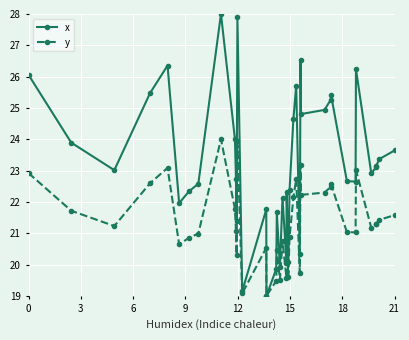

What is the maximum value shown in the chart?

28.0